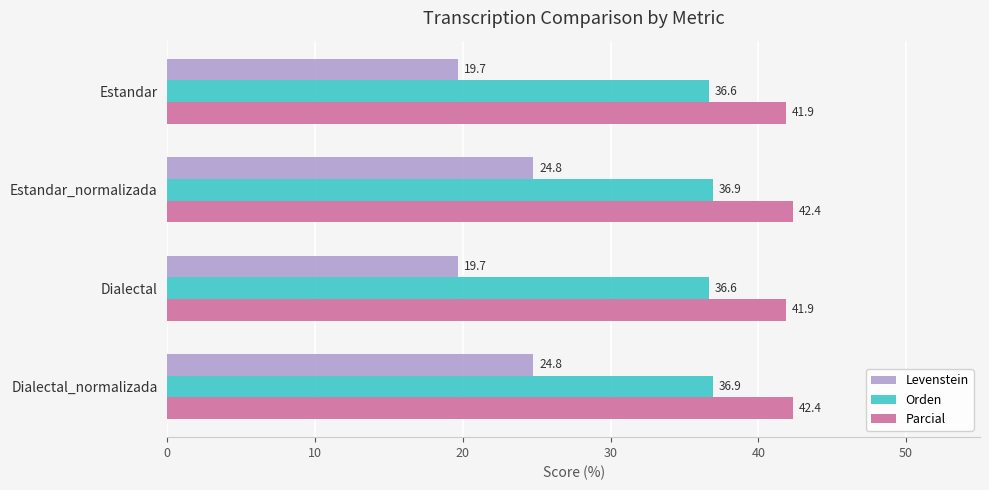

What value does the Parcial series have at Estandar_normalizada?

42.4